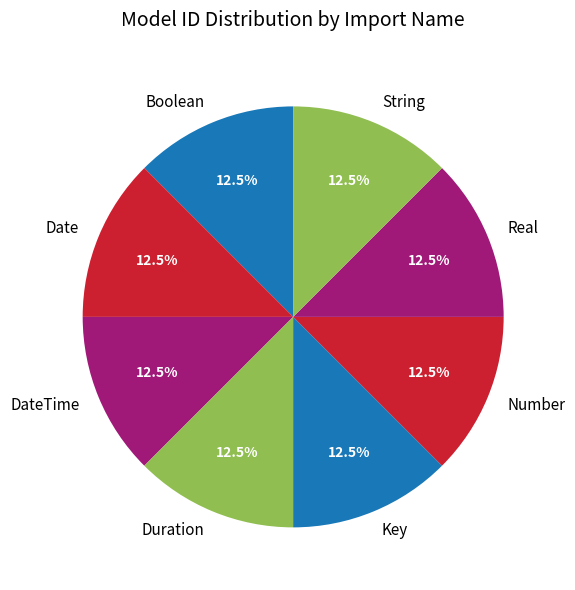

How much of the chart is everything except Key?

87.5%